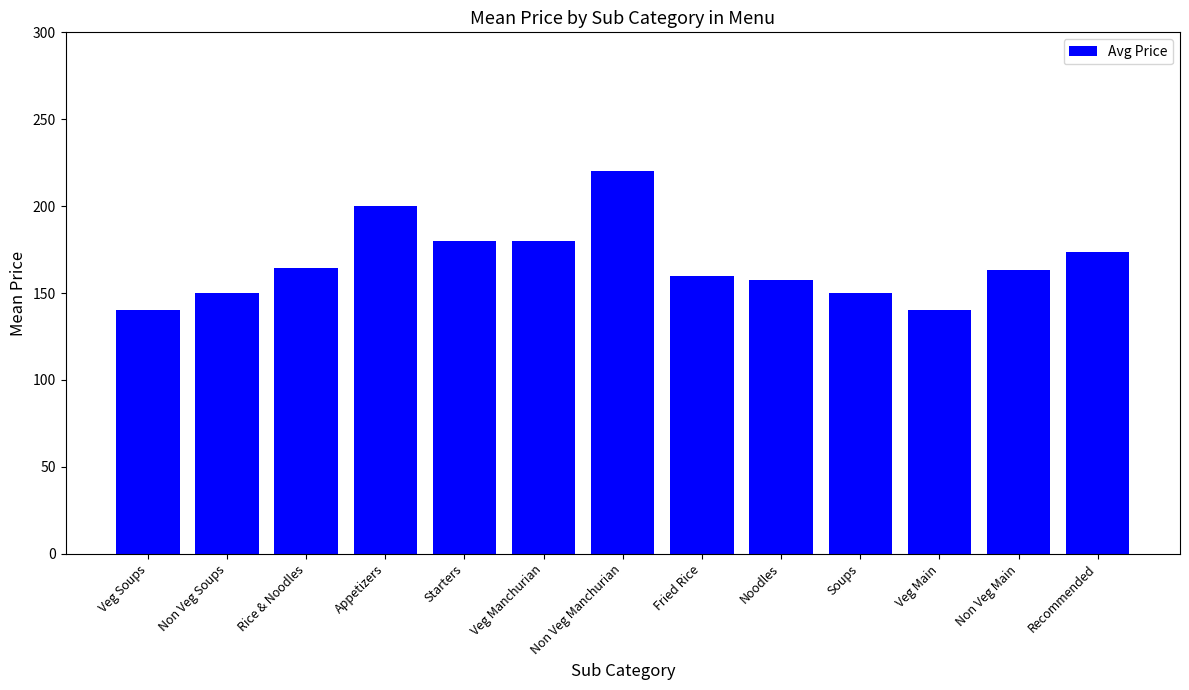

The chart shows a value of 140.0 at Veg Main. True or false?

True